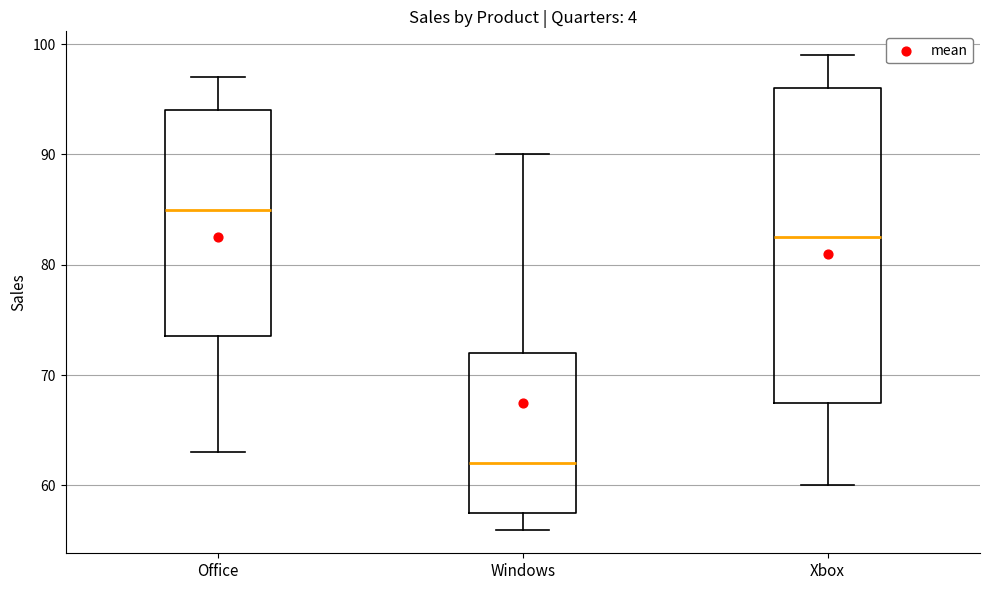

Reading left to right, transcribe this box plot: for each box, give where its median line is, the range the box spans, and where its two whiskers end, as read against the y-axis. The values are not printed on the chart, so give them approximately, as read against the axis.

Office: median 85, box 74 to 94, whiskers 63 to 97
Windows: median 62, box 58 to 72, whiskers 56 to 90
Xbox: median 83, box 68 to 96, whiskers 60 to 99